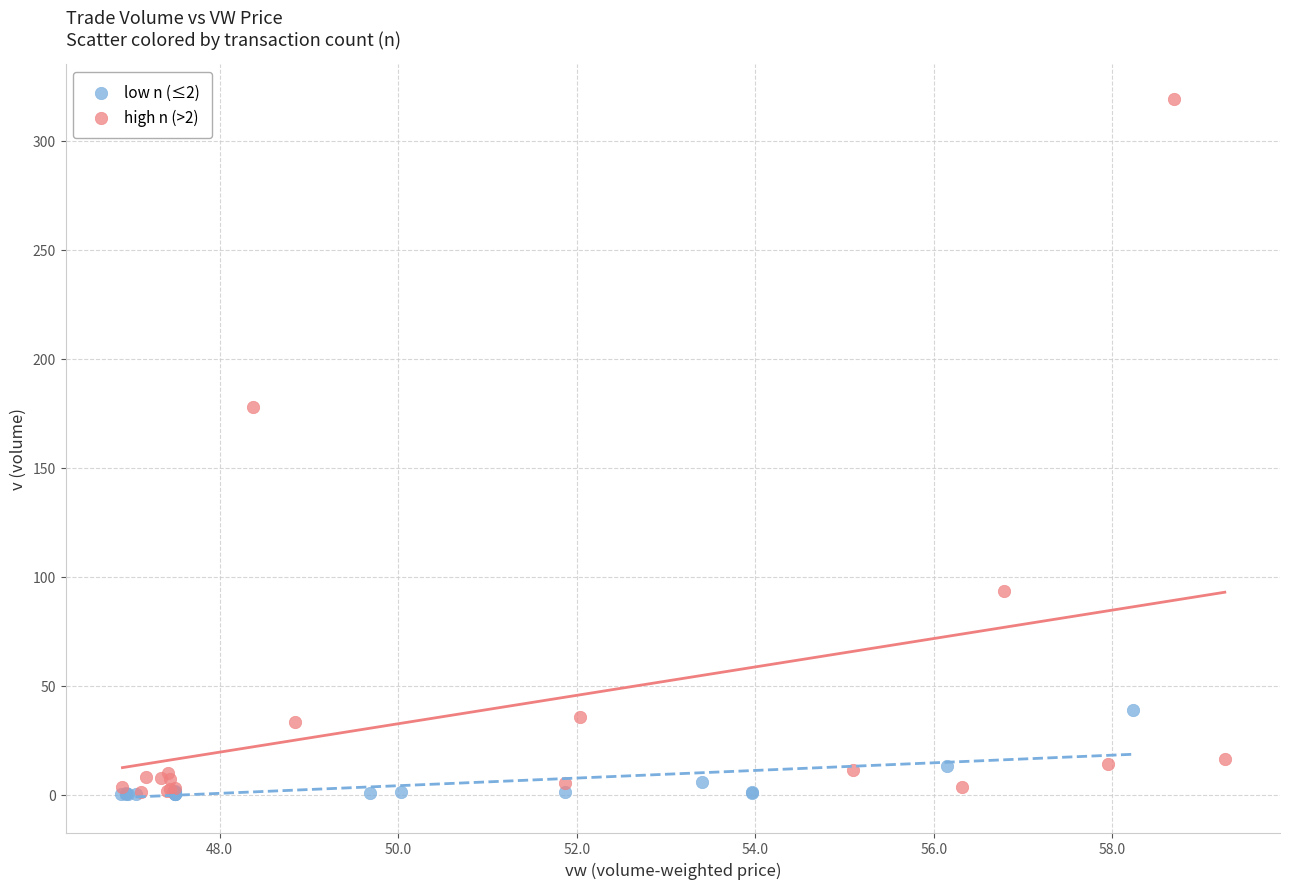

Which series contains the highest Y value?

high n (>2)